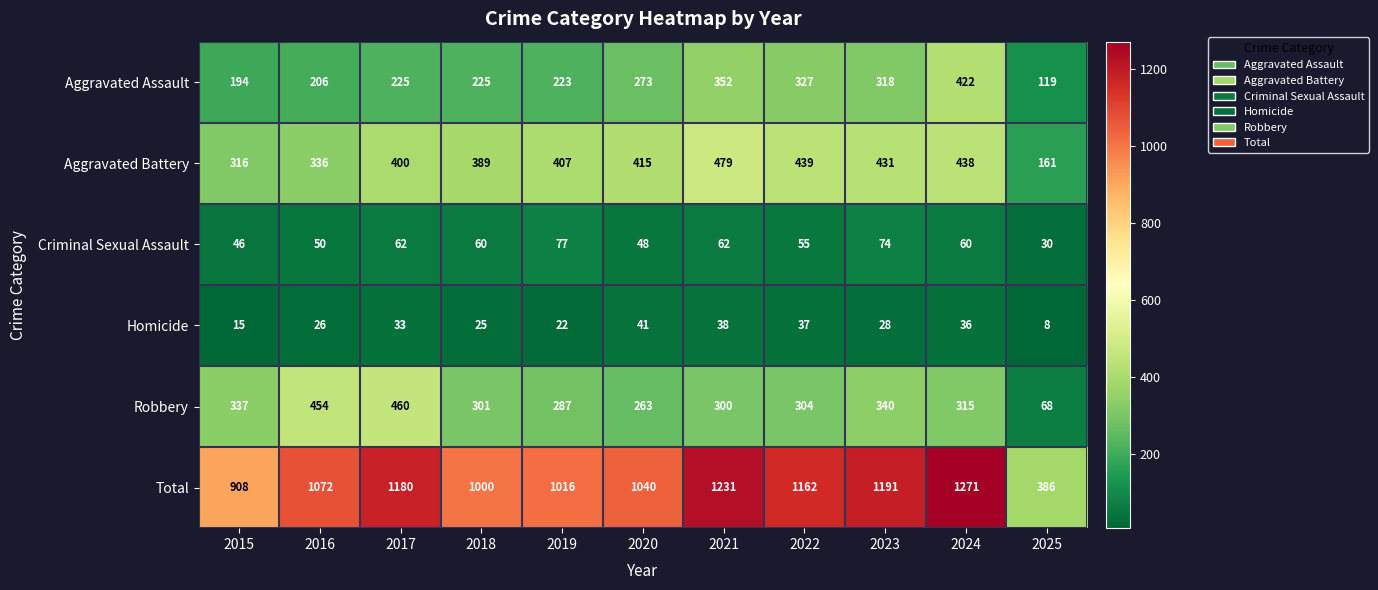

How many distinct data groups are displayed?

6